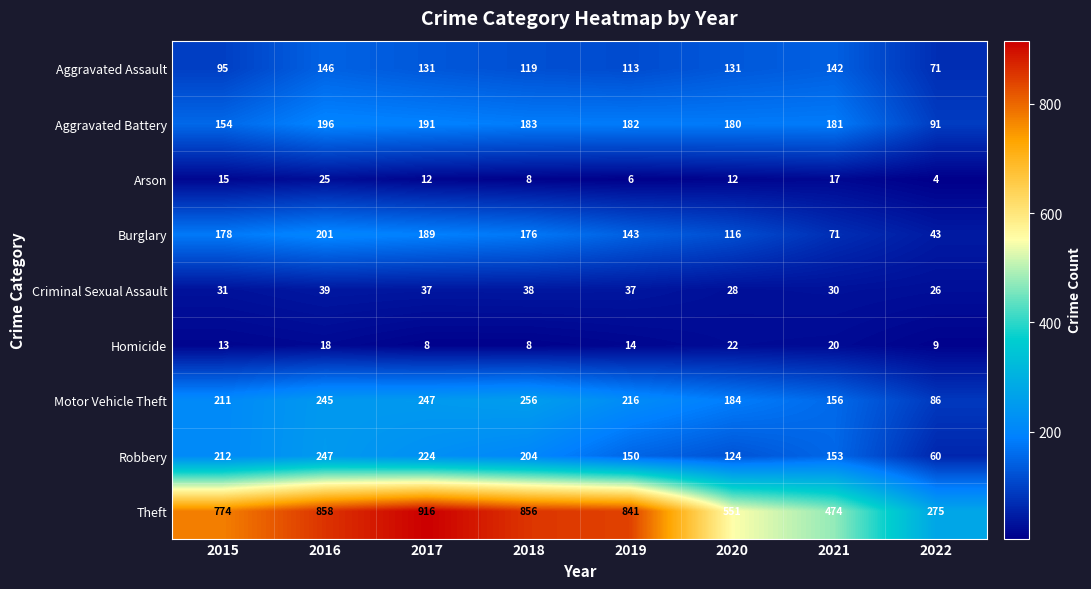

Is it true that Aggravated Battery equals 154 at 2015?

True